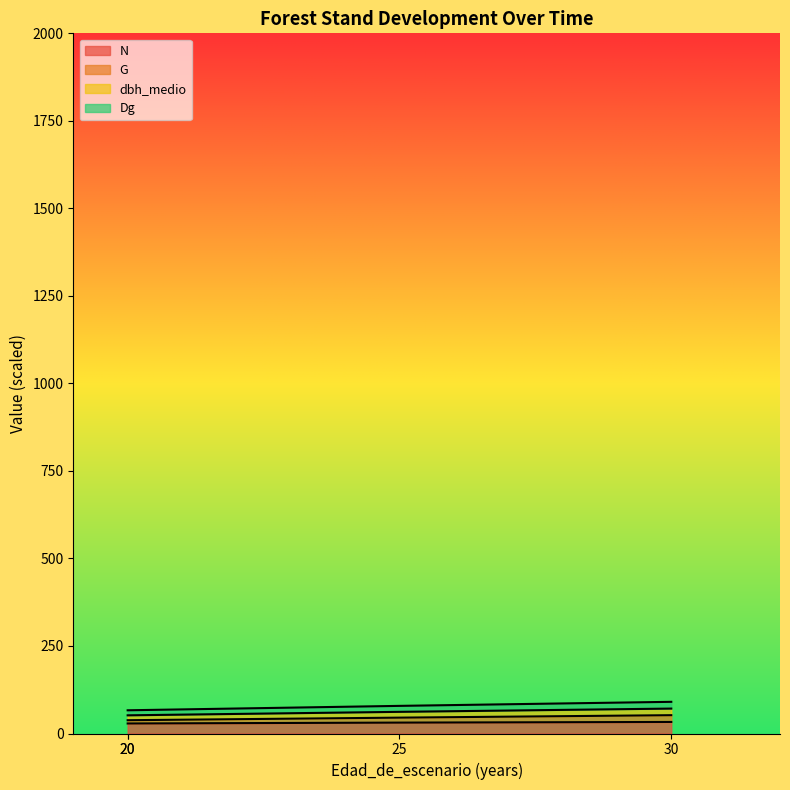

Rank the categories by G value from lowest to highest.

20, 20, 25, 30